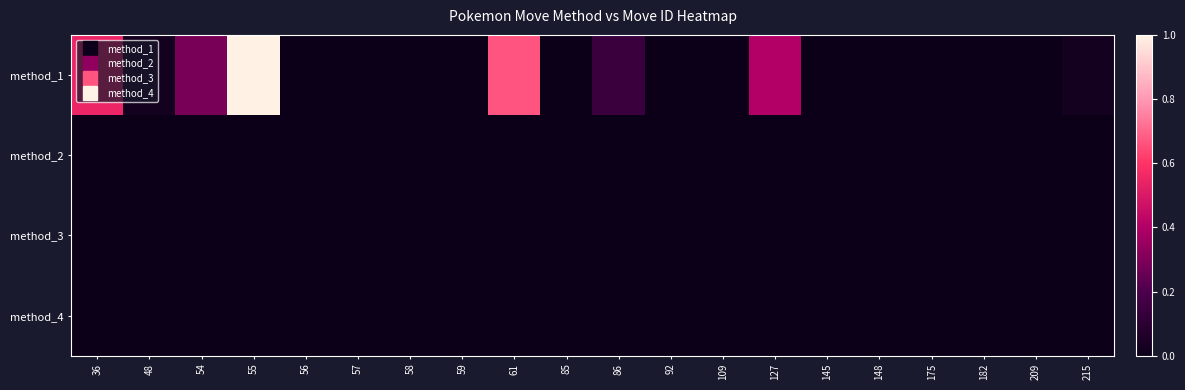

Reading left to right, extract all data points from this chart.

method_1: 36=0.5	48=0.0	54=0.3	55=1.0	56=0.0	57=0.0	58=0.0	59=0.0	61=0.7	85=0.0	86=0.1	92=0.0	109=0.0	127=0.4	145=0.0	148=0.0	175=0.0	182=0.0	209=0.0	215=0.0
method_2: 36=0.0	48=0.0	54=0.0	55=0.0	56=0.0	57=0.0	58=0.0	59=0.0	61=0.0	85=0.0	86=0.0	92=0.0	109=0.0	127=0.0	145=0.0	148=0.0	175=0.0	182=0.0	209=0.0	215=0.0
method_3: 36=0.0	48=0.0	54=0.0	55=0.0	56=0.0	57=0.0	58=0.0	59=0.0	61=0.0	85=0.0	86=0.0	92=0.0	109=0.0	127=0.0	145=0.0	148=0.0	175=0.0	182=0.0	209=0.0	215=0.0
method_4: 36=0.0	48=0.0	54=0.0	55=0.0	56=0.0	57=0.0	58=0.0	59=0.0	61=0.0	85=0.0	86=0.0	92=0.0	109=0.0	127=0.0	145=0.0	148=0.0	175=0.0	182=0.0	209=0.0	215=0.0